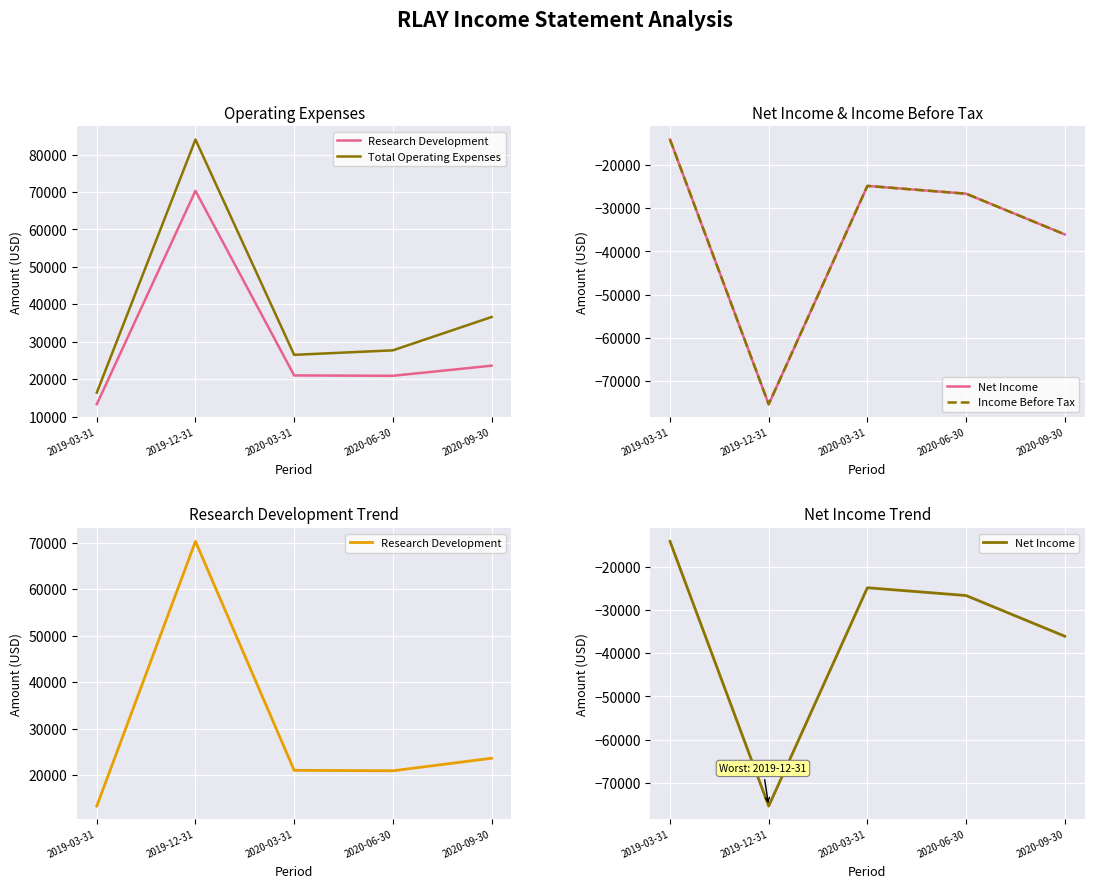

What value does the Net Income series have at 2019-12-31, to the nearest 50?

-75300